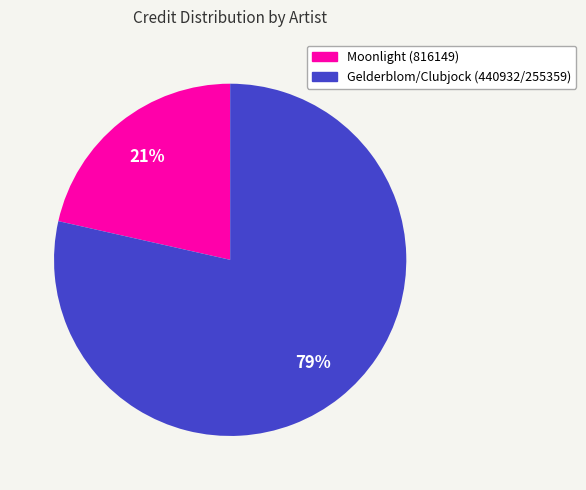

To the nearest percent, what portion does Moonlight (816149) represent?

21%